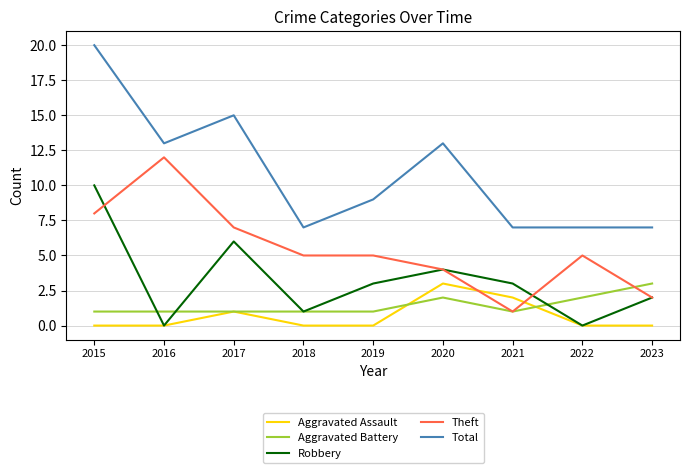

Reading right to left, list all the values displayed in this chart.

Aggravated Assault: 2023=0	2022=0	2021=2	2020=3	2019=0	2018=0	2017=1	2016=0	2015=0
Aggravated Battery: 2023=3	2022=2	2021=1	2020=2	2019=1	2018=1	2017=1	2016=1	2015=1
Robbery: 2023=2	2022=0	2021=3	2020=4	2019=3	2018=1	2017=6	2016=0	2015=10
Theft: 2023=2	2022=5	2021=1	2020=4	2019=5	2018=5	2017=7	2016=12	2015=8
Total: 2023=7	2022=7	2021=7	2020=13	2019=9	2018=7	2017=15	2016=13	2015=20